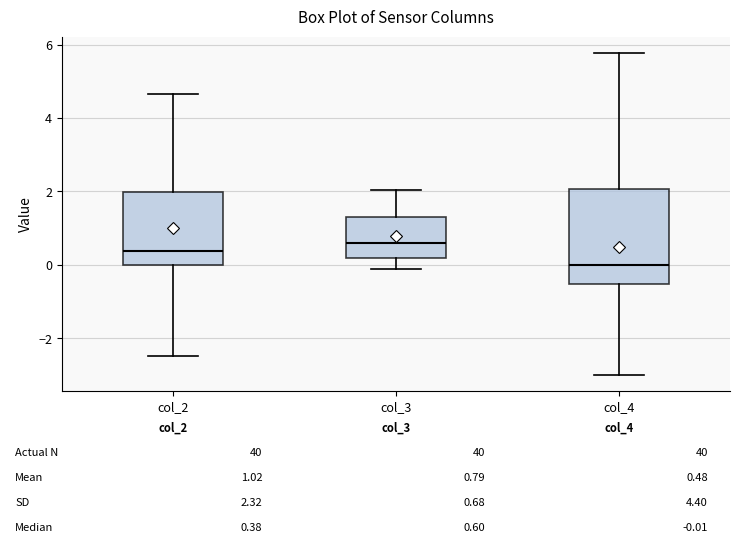

Which box is the tallest, from its lower edge to its upper edge?

col_4